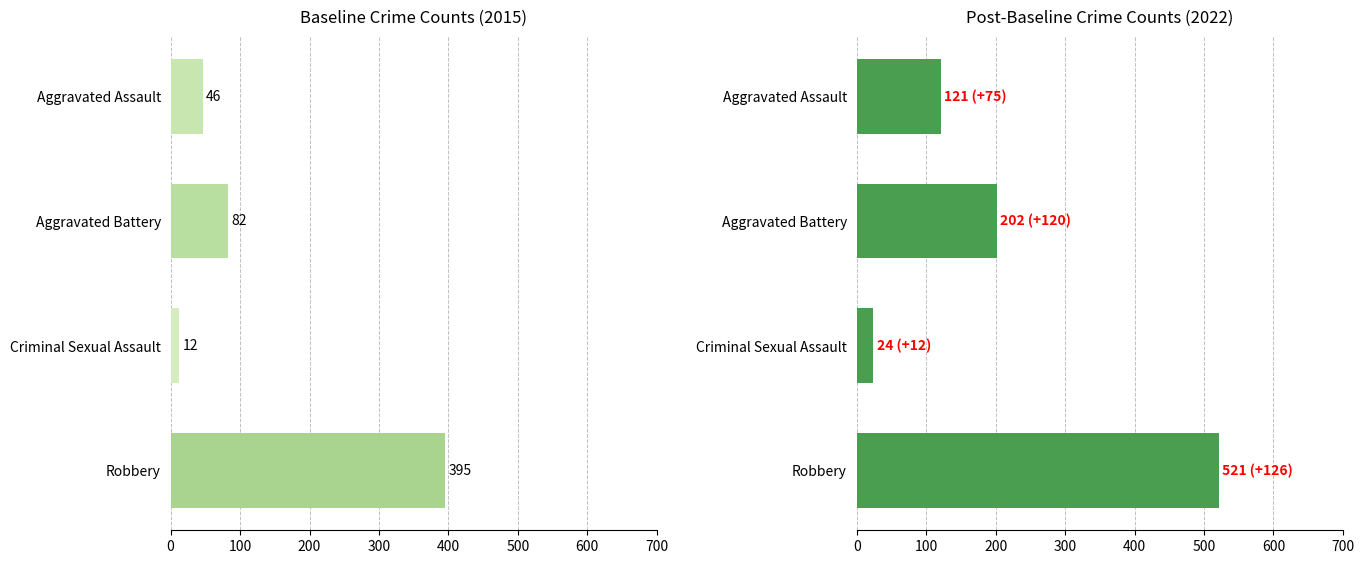

Which series has the largest total across all categories?

2022